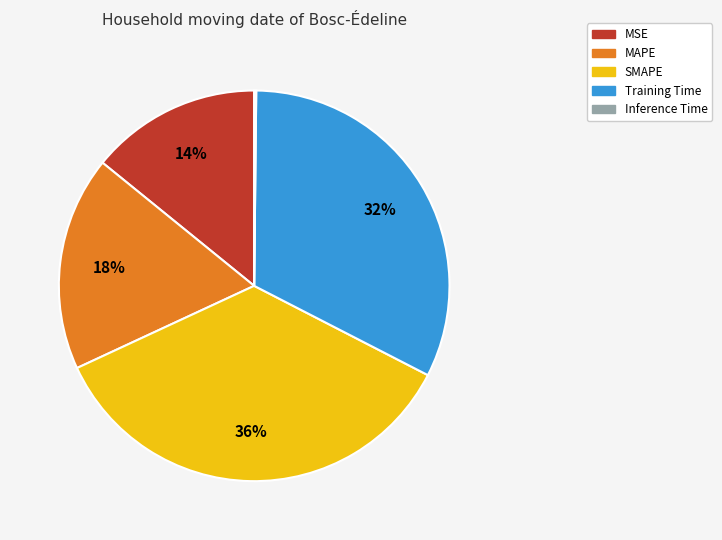

Combined, do MSE and MAPE account for over 50%?

No